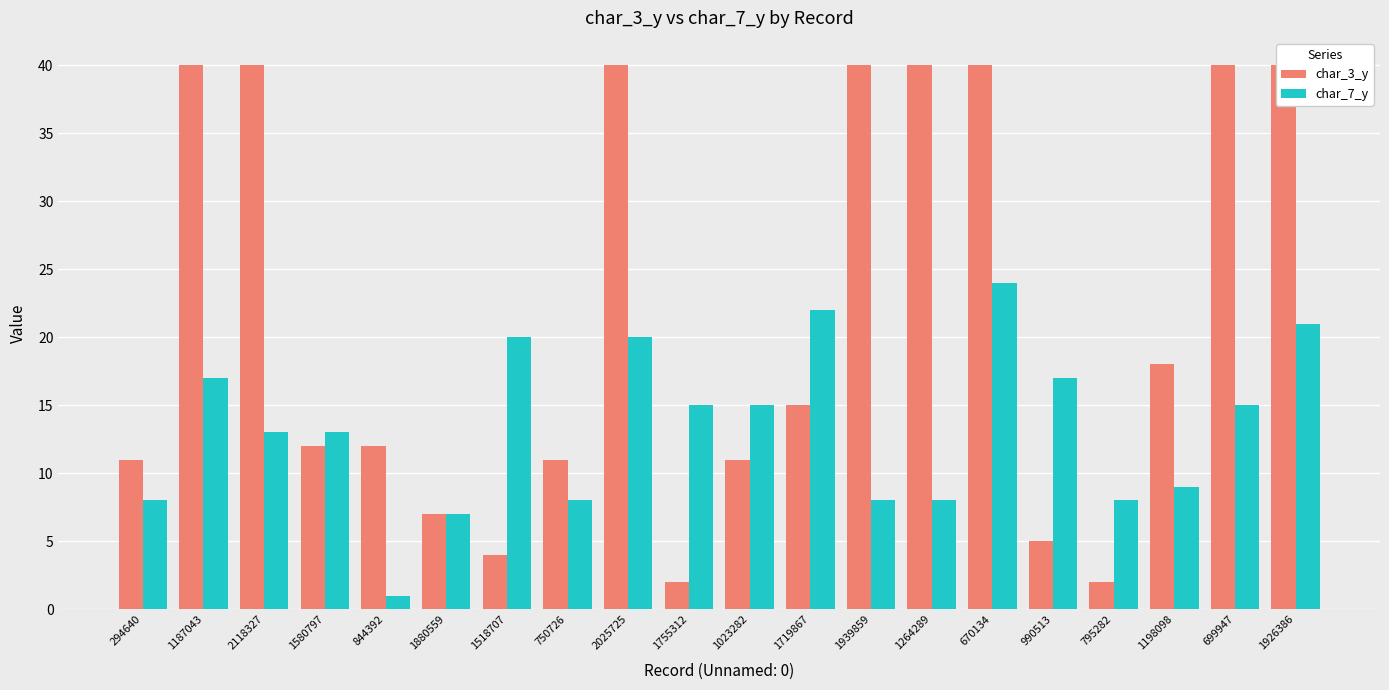

What is the approximate value of char_7_y at 699947, to the nearest 10?

20